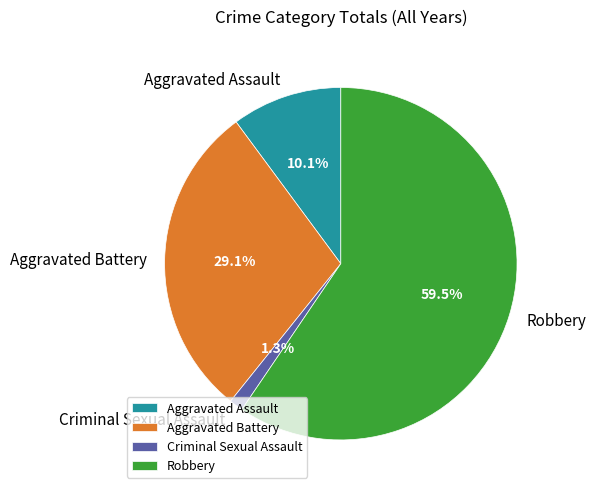

To the nearest percent, what is the difference between the Aggravated Battery and Robbery slice percentages?

30%